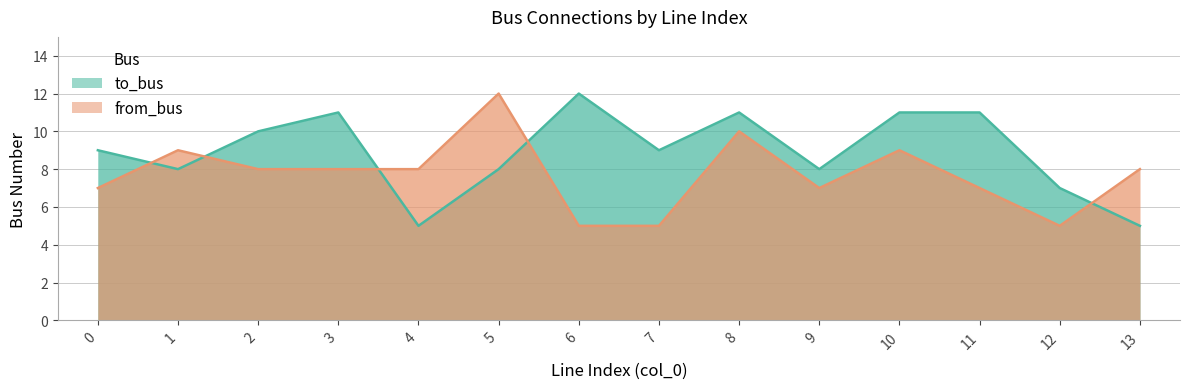

How many interior local valleys does the to_bus series have?

4